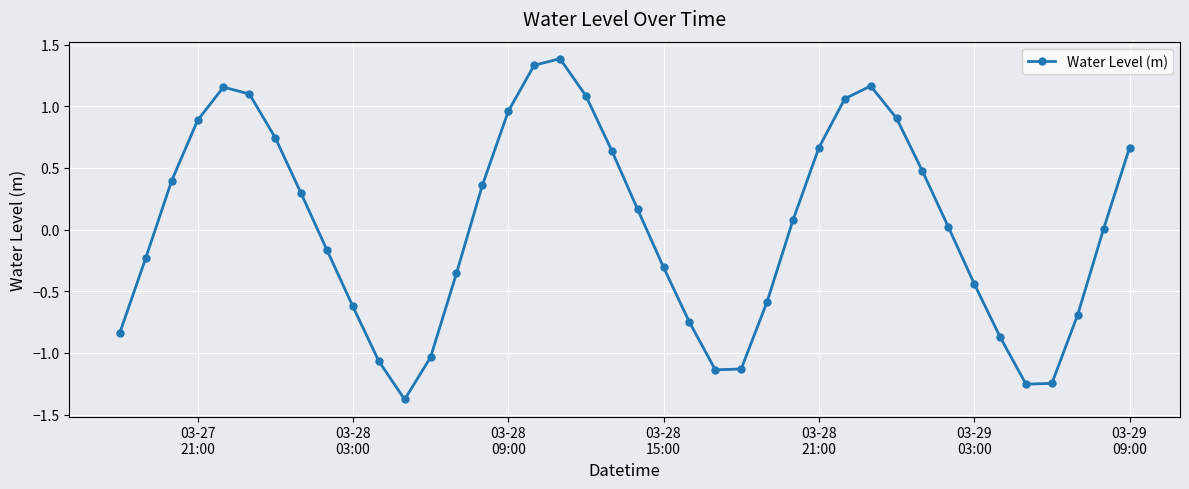

What is the greatest value displayed?

1.4